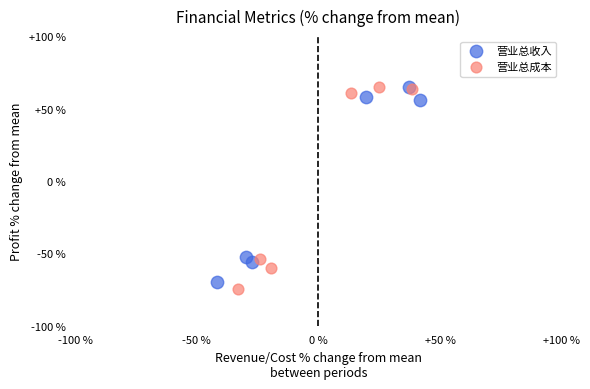

What are all the series names shown in the legend?

营业总收入, 营业总成本